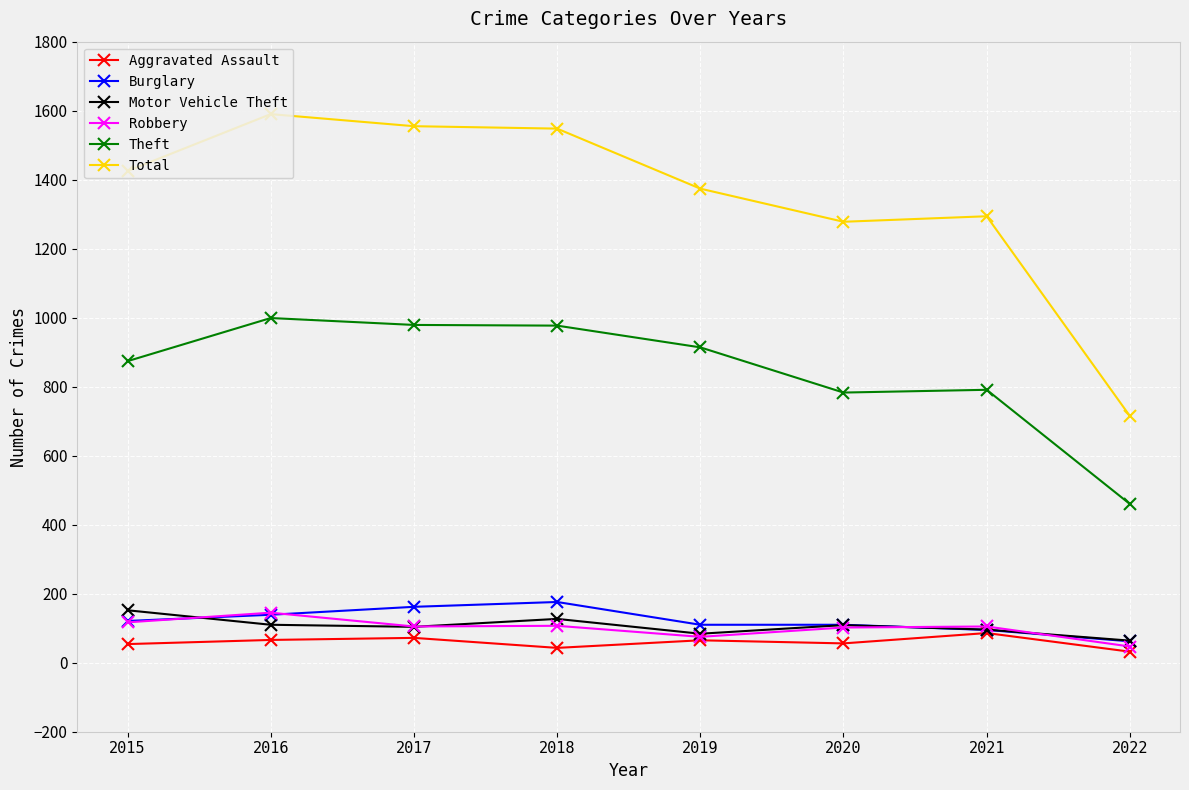

What is the lowest value of the Burglary series?

62